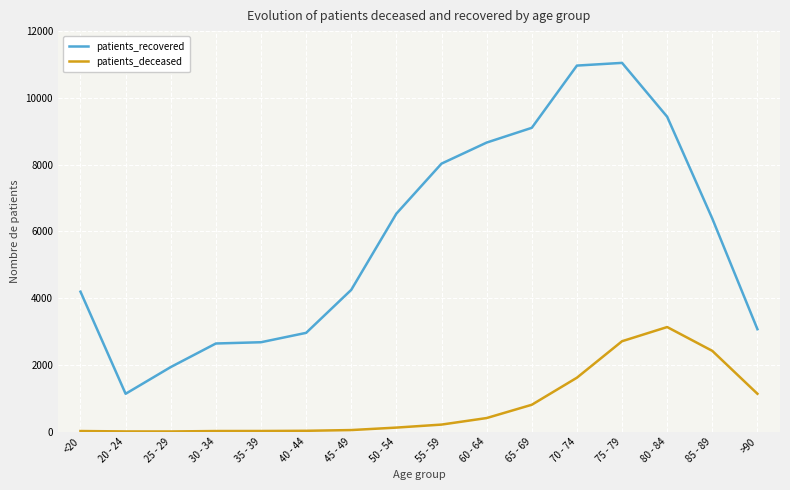

Does the chart display data point markers on the line(s)?

No